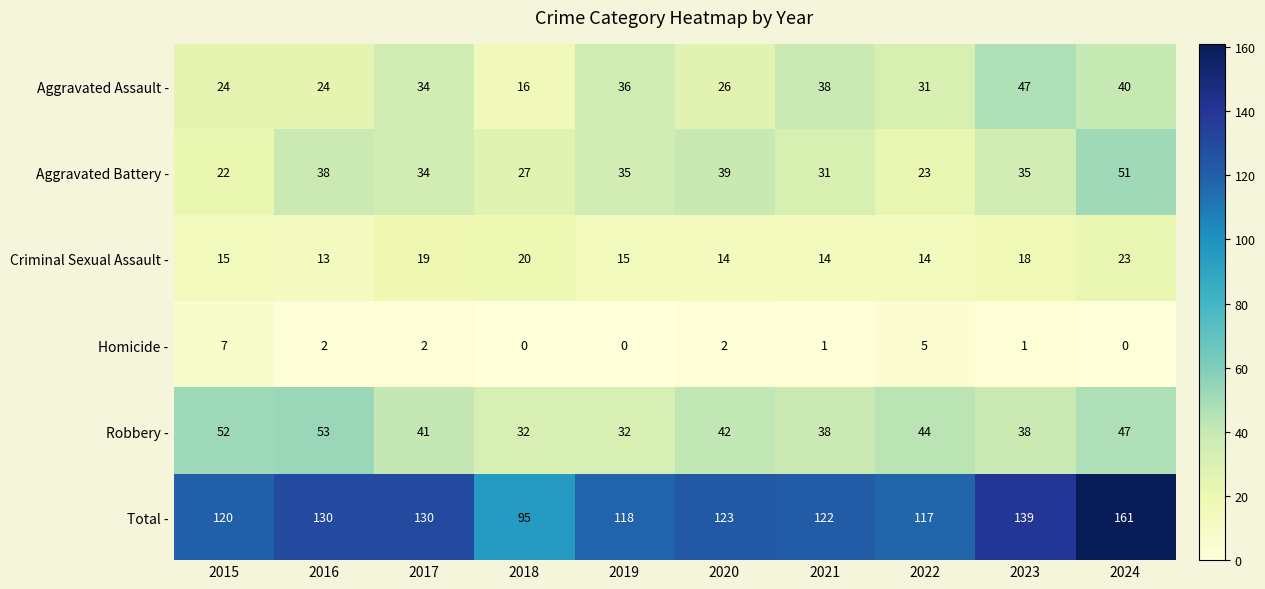

How many categories are shown in the chart?

10